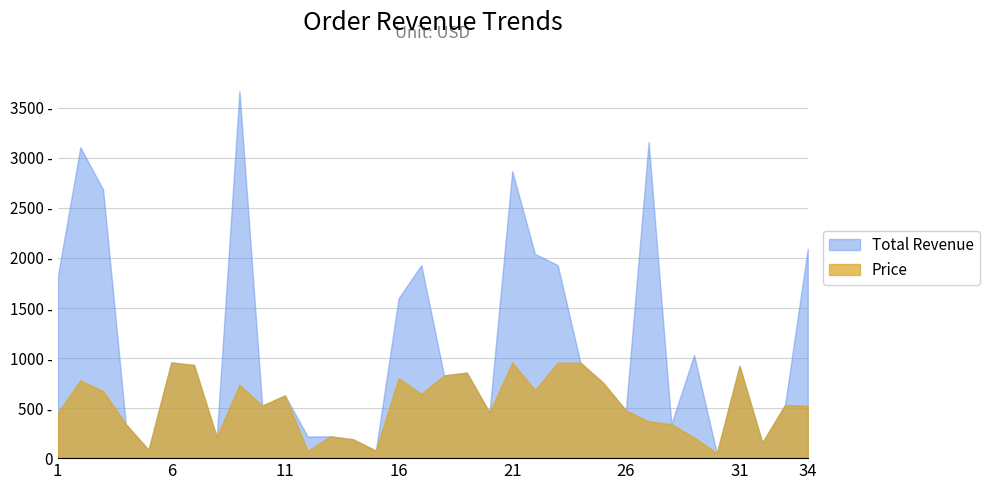

What is the minimum value shown in the chart?

48.8